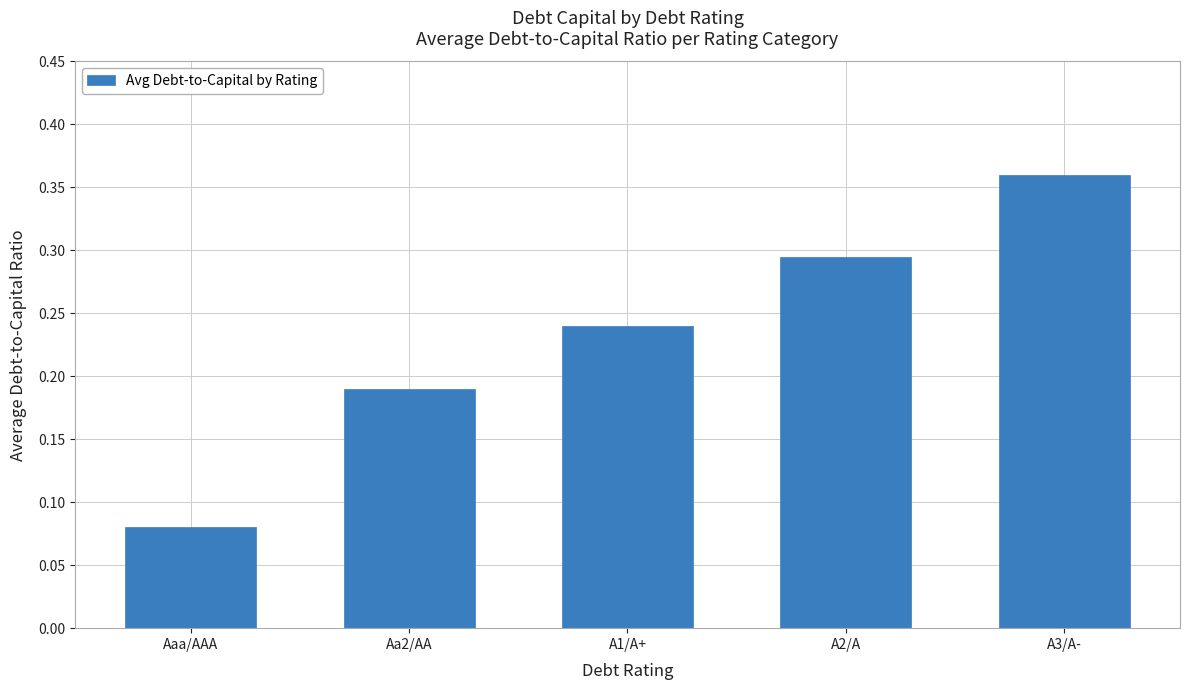

Count the values in the range 0 to 1.

5